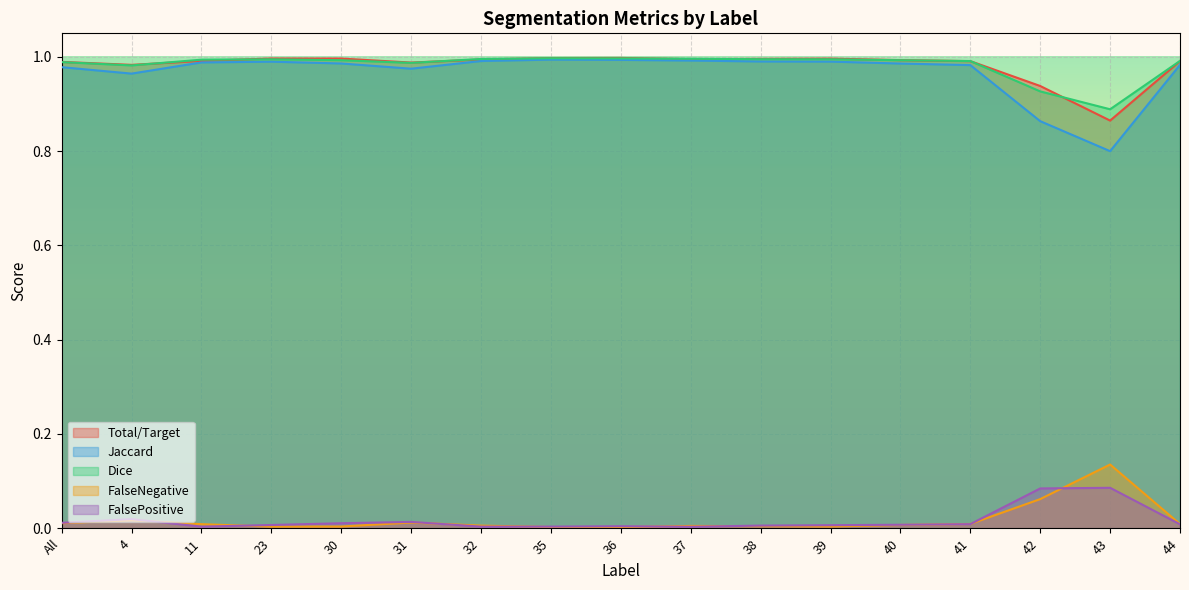

Between which two adjacent categories do Total/Target and Dice first intersect?

4 and 11